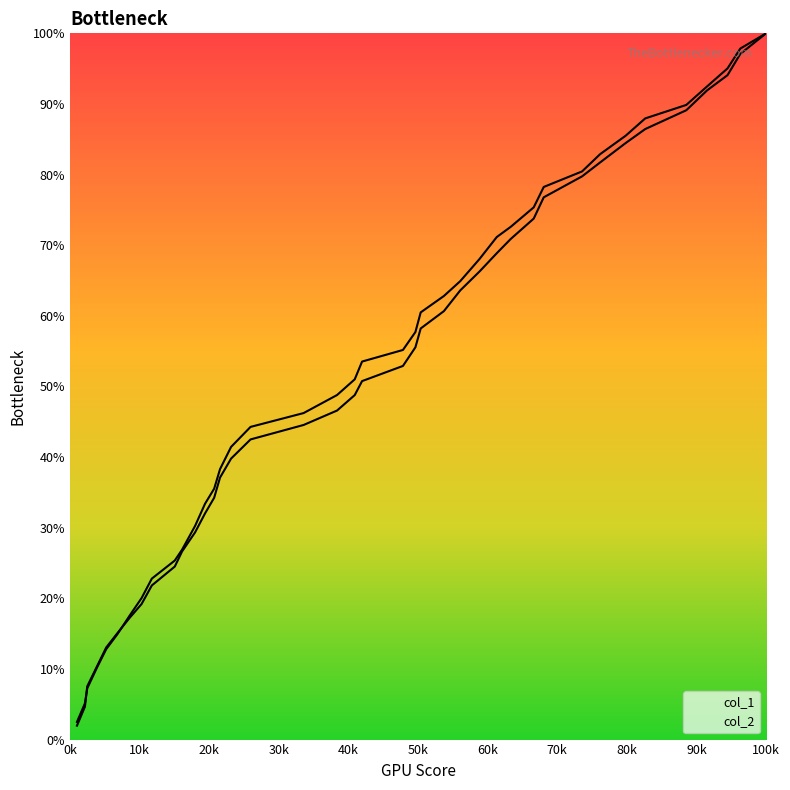

How many lines are shown in the chart?

2